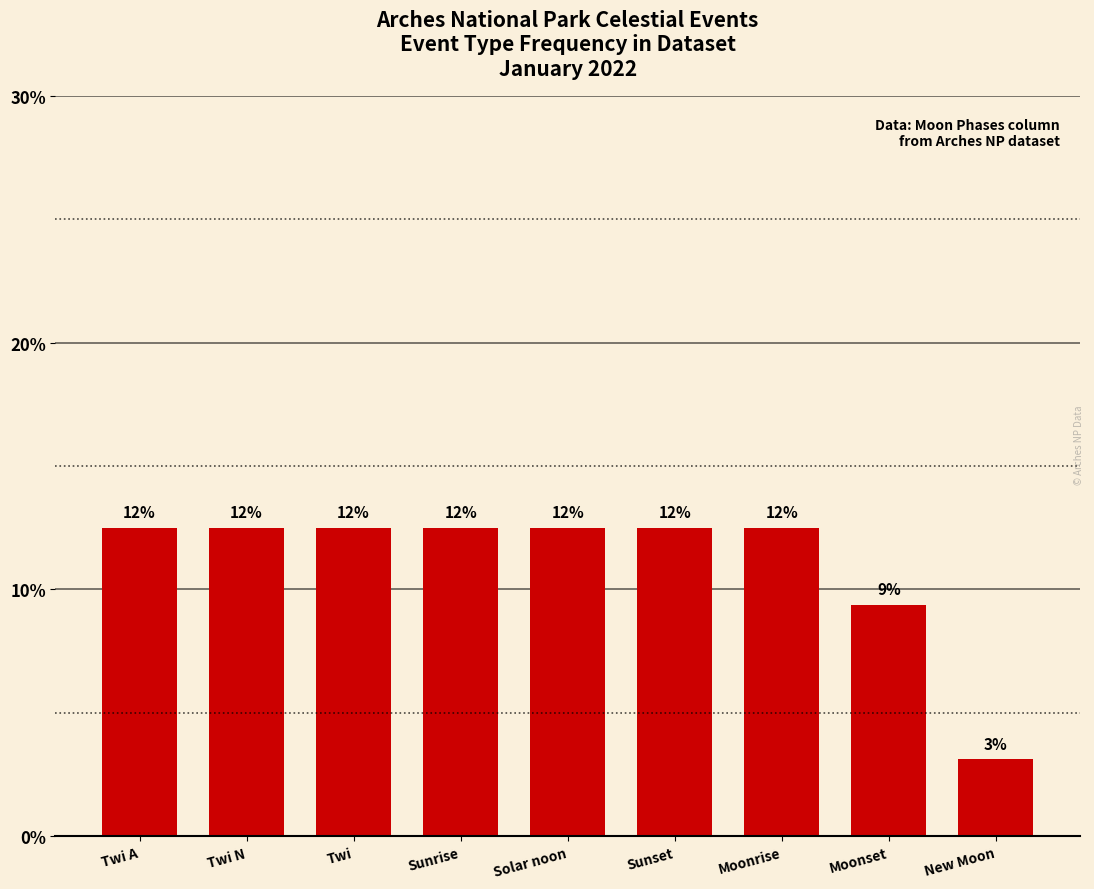

What position from the right is Sunrise?

6